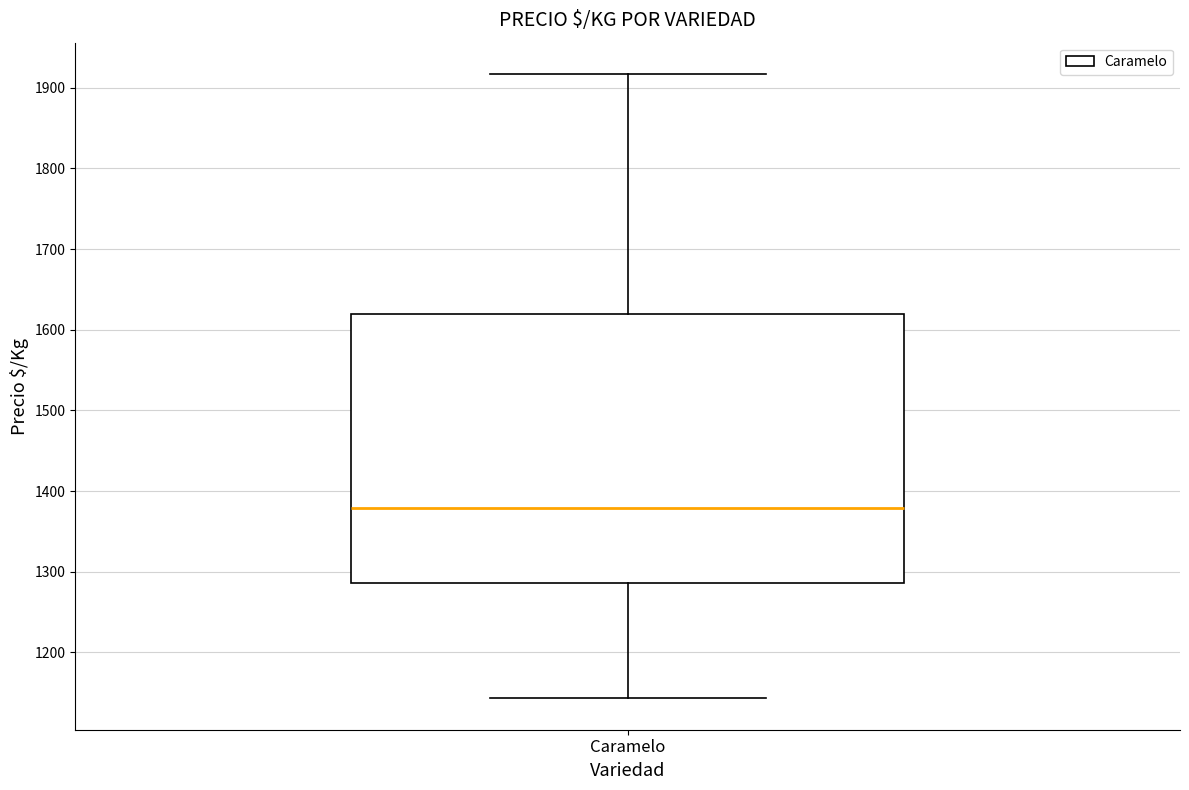

Transcribe this box plot: give where the median line is, the range the box spans, and where the two whiskers end, as read against the y-axis. The values are not printed on the chart, so give them approximately, as read against the axis.

median 1380, box 1290 to 1620, whiskers 1140 to 1920